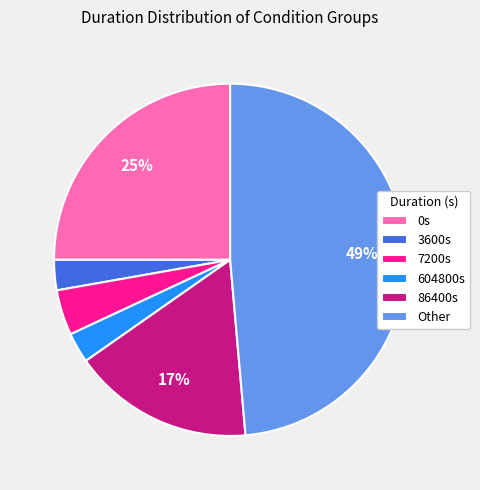

Which slice is the largest?

Other